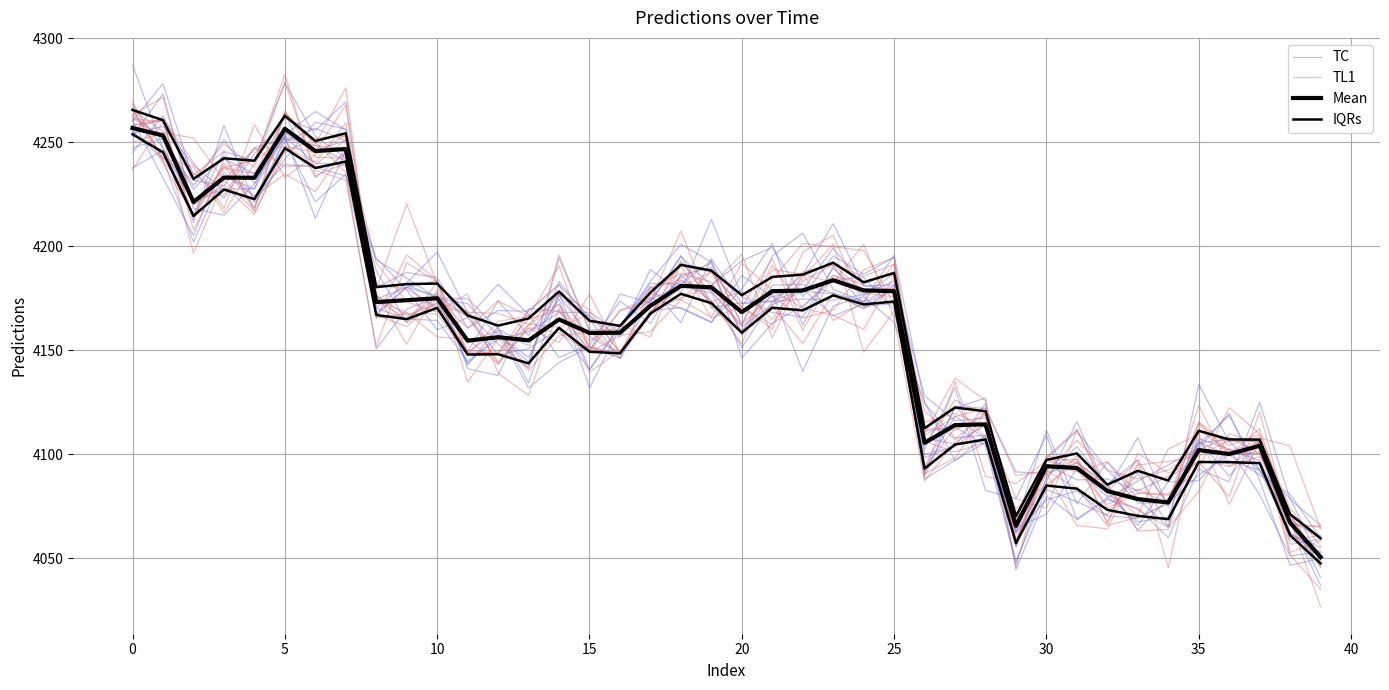

Where do IQRs and TL1 first cross each other?

10 and 15